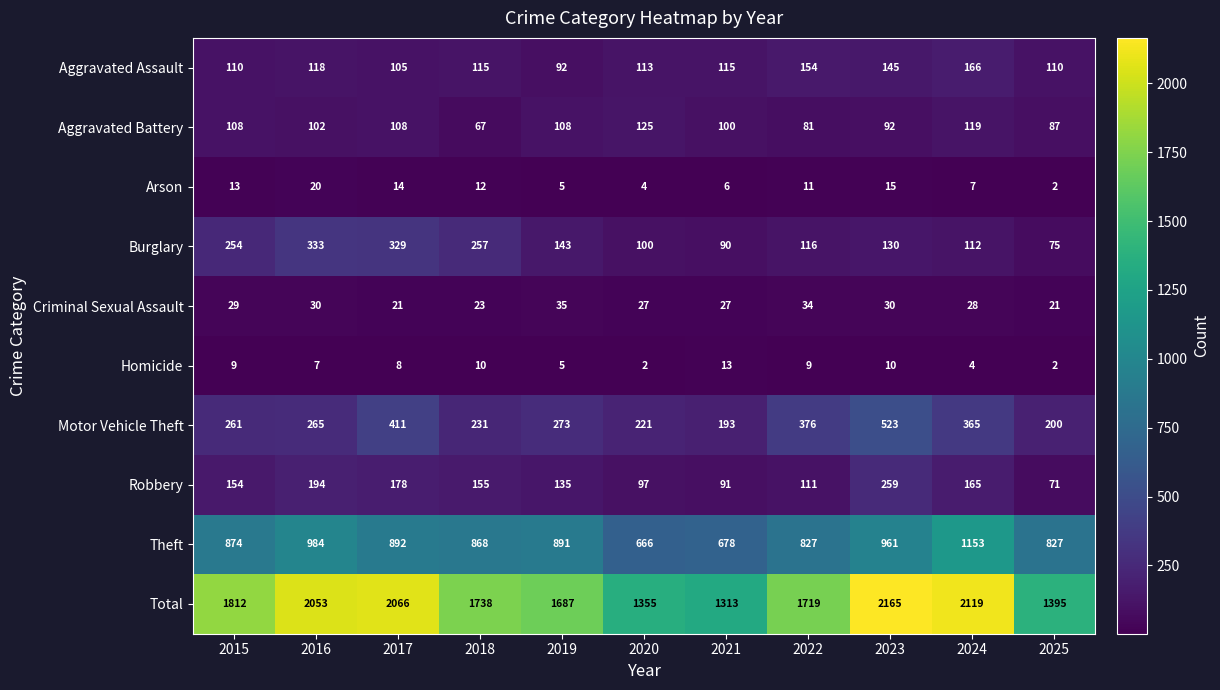

At which label does Burglary reach its minimum?

2025